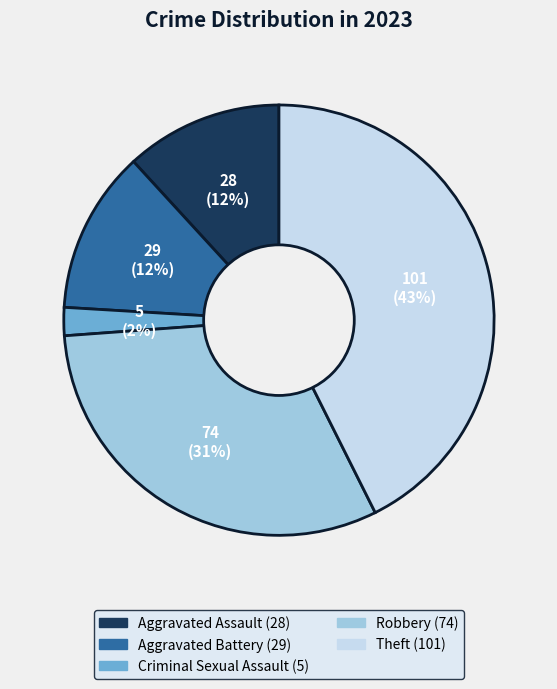

How many segments does this pie chart have?

5